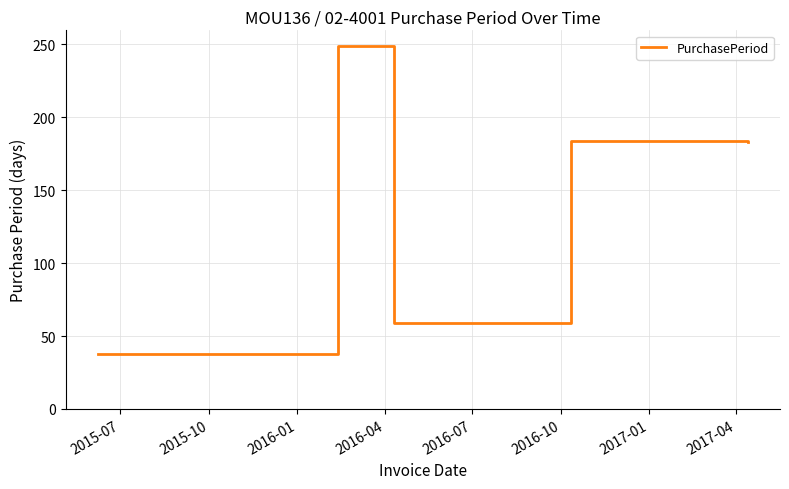

What is the smallest value displayed?

38